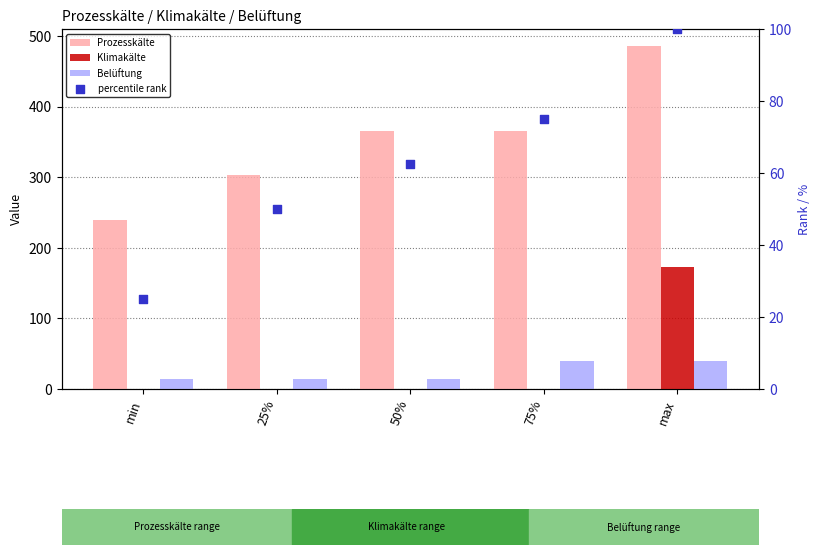

Which series reaches the maximum Y coordinate?

Prozesskälte